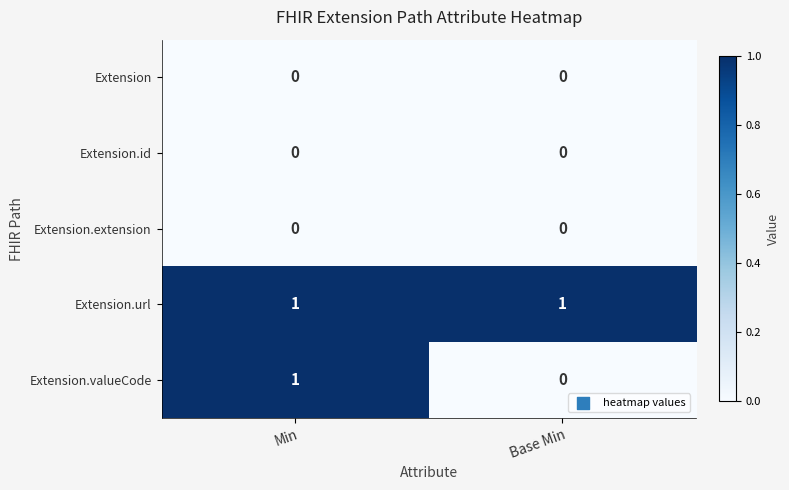

What is the total value across all series at Base Min?

1